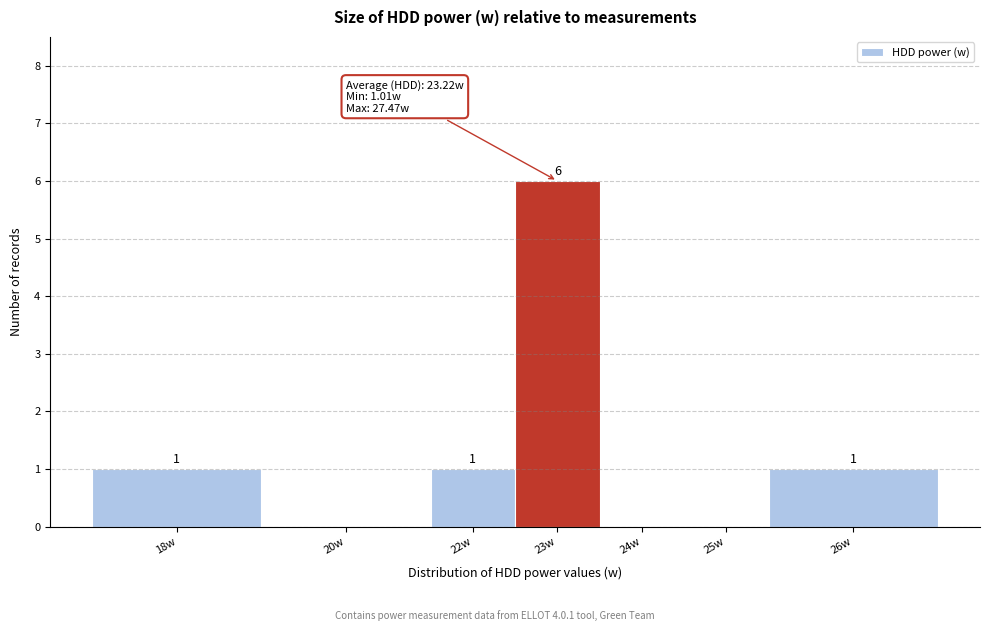

Reading left to right, extract all data points from this chart.

18w=1	20w=0	22w=1	23w=6	24w=0	25w=0	26w=1